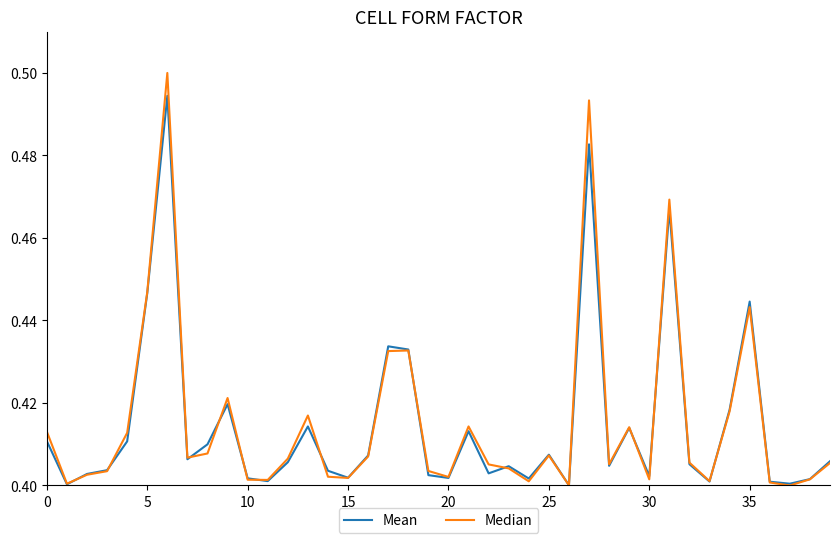

How many Median values are between 0 and 1?

40